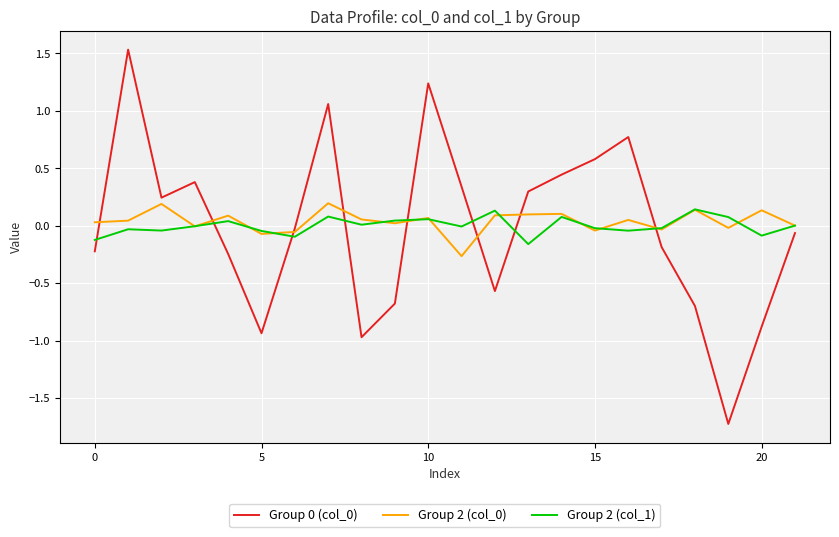

What is the maximum value shown in the chart?

1.5